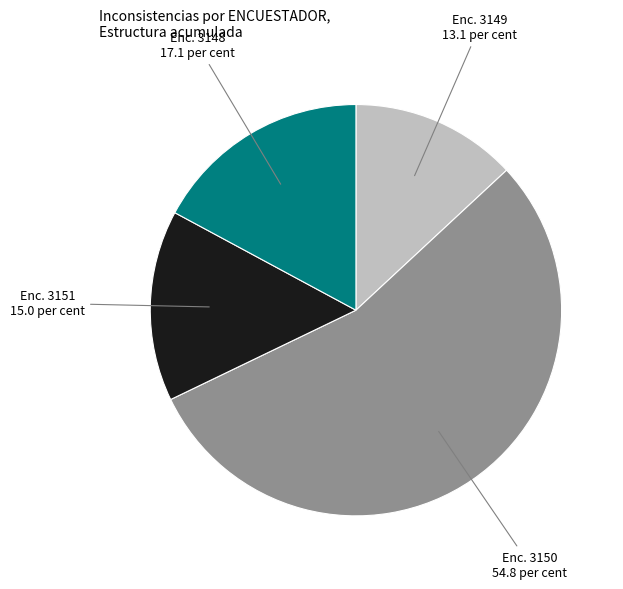

Is there any slice that represents more than half of the pie?

Yes